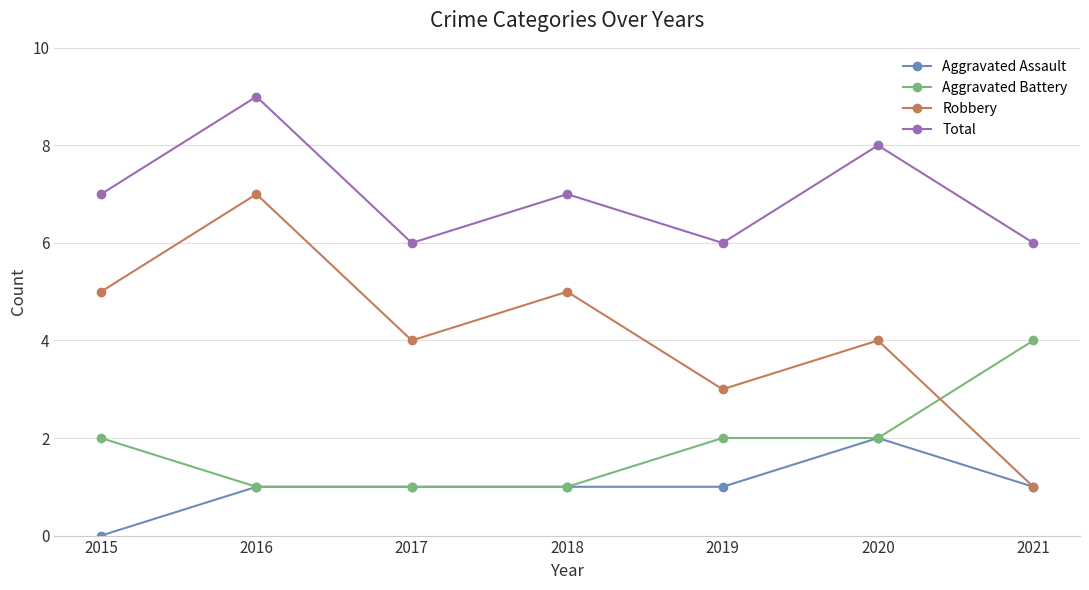

List the series in order of their peak value, lowest first.

Aggravated Assault, Aggravated Battery, Robbery, Total